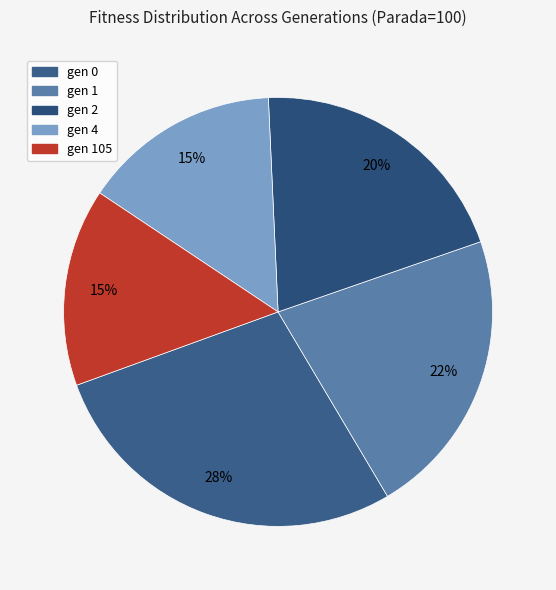

Between gen 0 and gen 4, which is larger?

gen 0